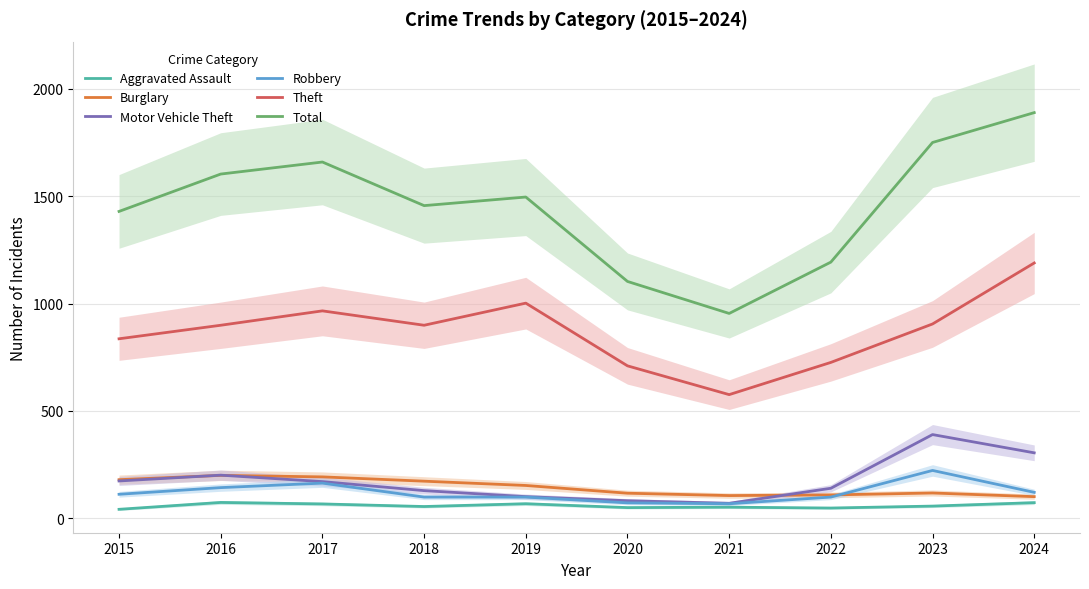

What is the total value across all series at 2017?

3220